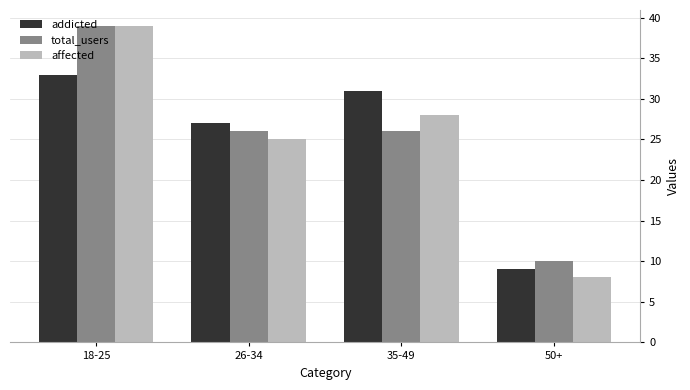

What is the sum of the affected values at 35-49 and 26-34?

53